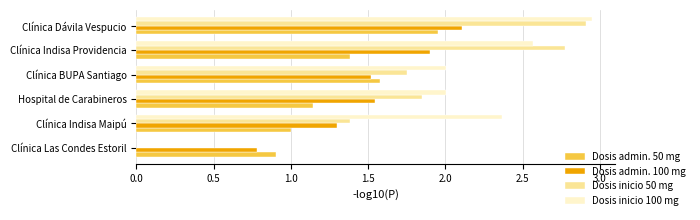

Count the number of categories in the chart.

6